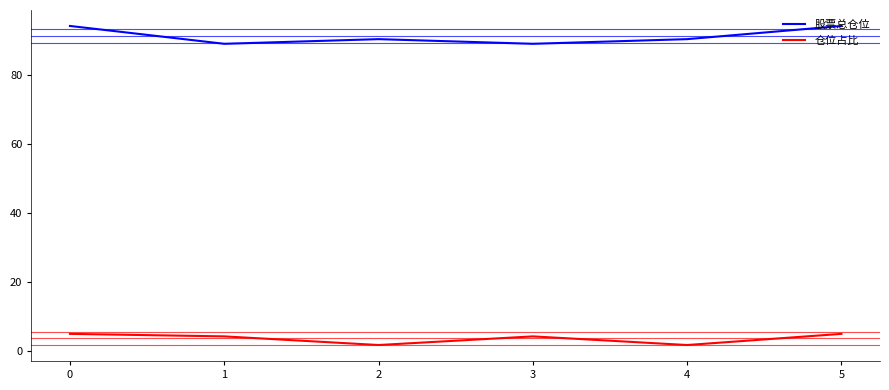

In 股票总仓位, how many points are lower than both neighbors (excluding endpoints)?

2